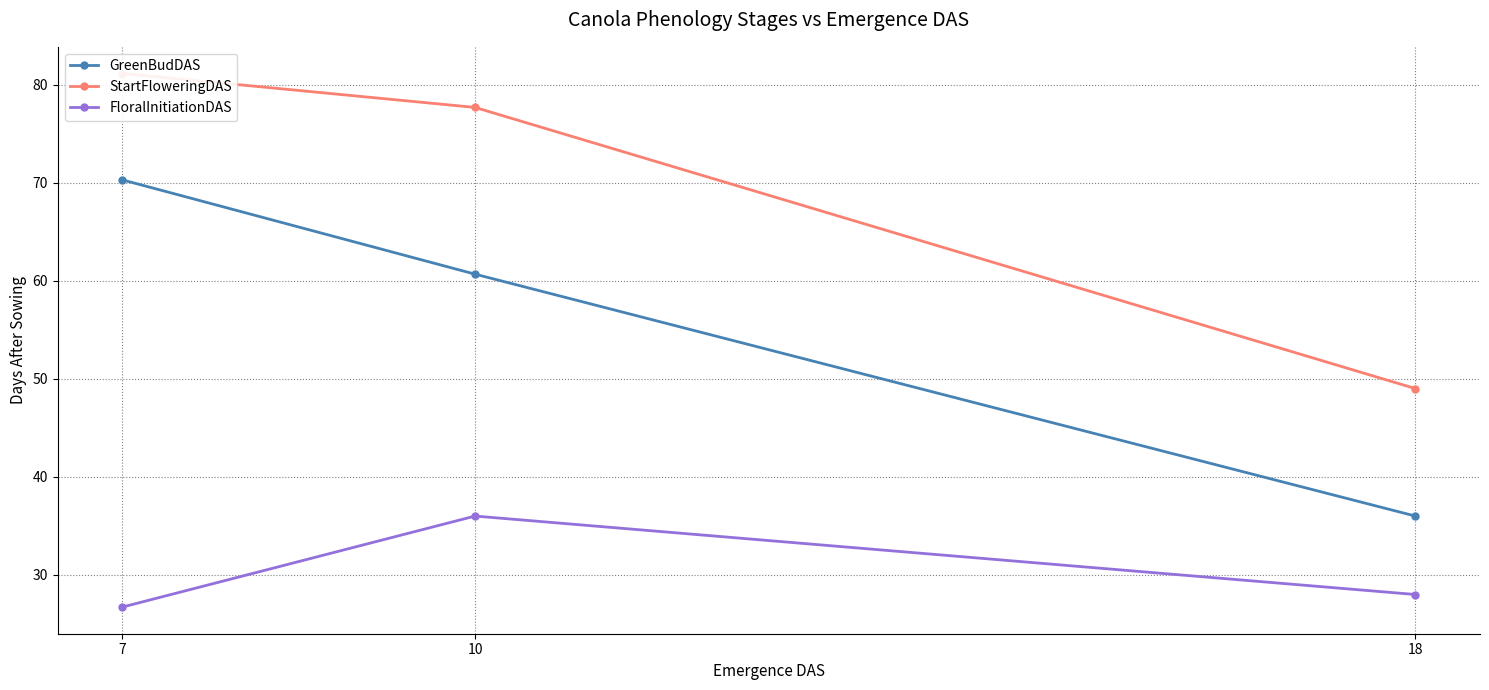

What are all the series names shown in the legend?

GreenBudDAS, StartFloweringDAS, FloralInitiationDAS